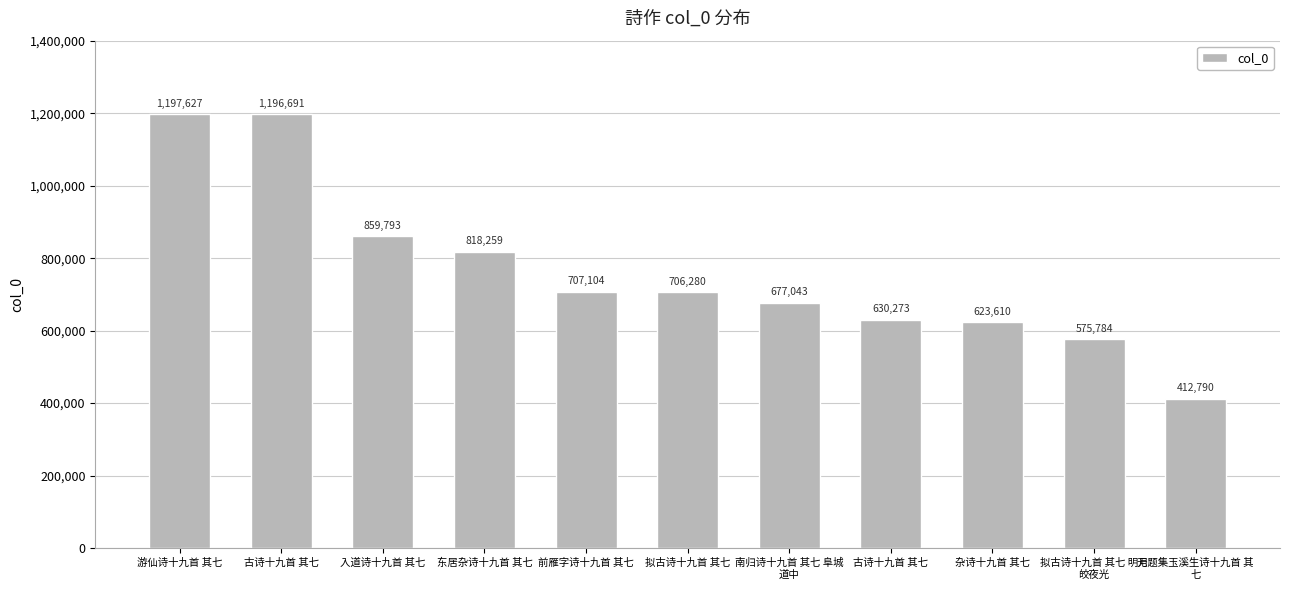

How many values are below 706280?

5